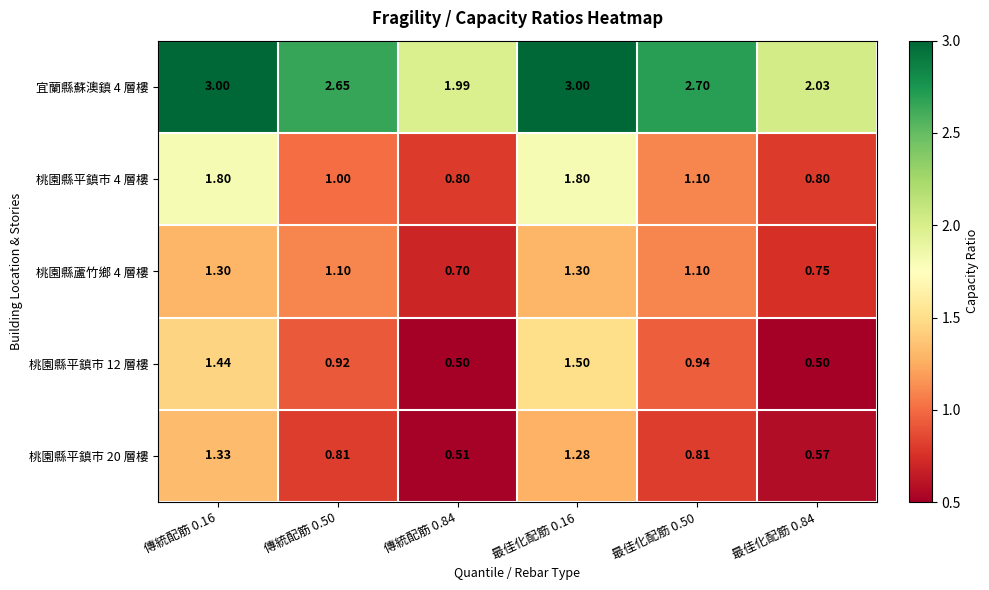

Is the value of 桃園縣平鎮市 4 層樓 at 傳統配筋 0.50 greater than the value of 桃園縣平鎮市 12 層樓 at 傳統配筋 0.84?

Yes